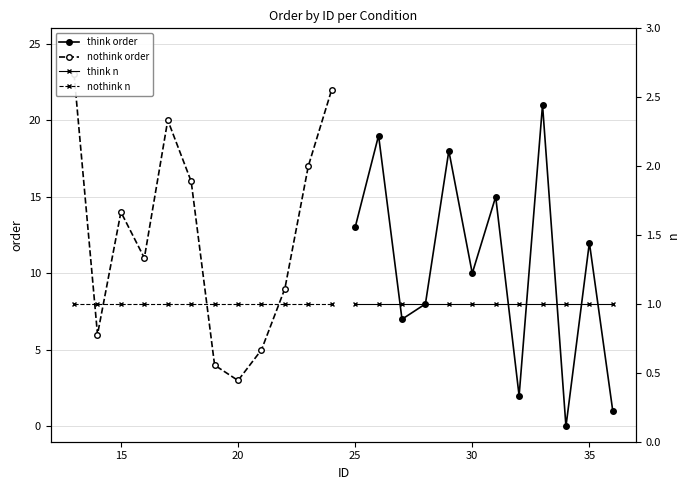

The value of nothink order at 20 is 4. True or false?

False